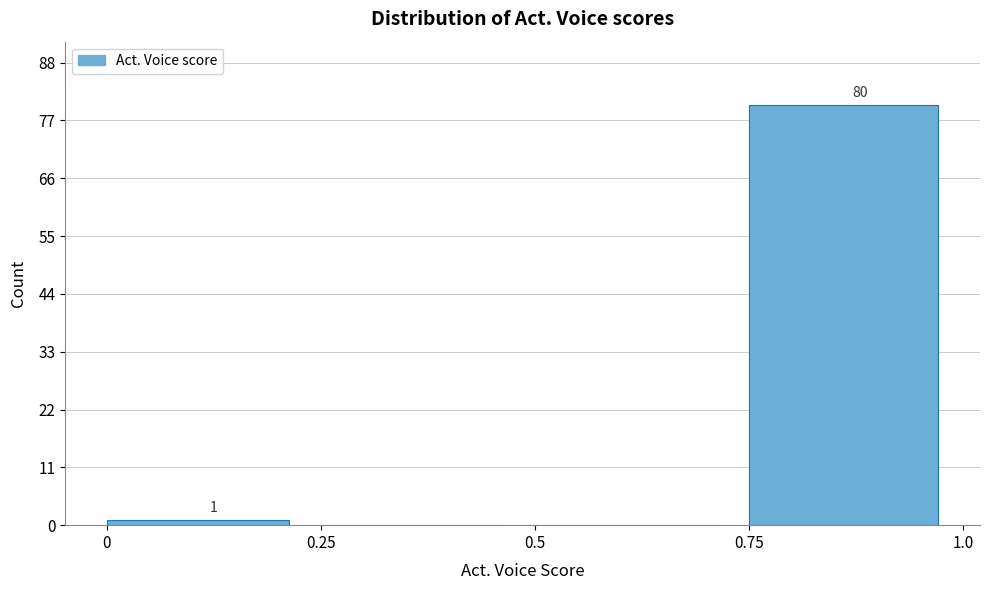

Over which range of the x-axis is the bar tallest?

0.75 to 1.01